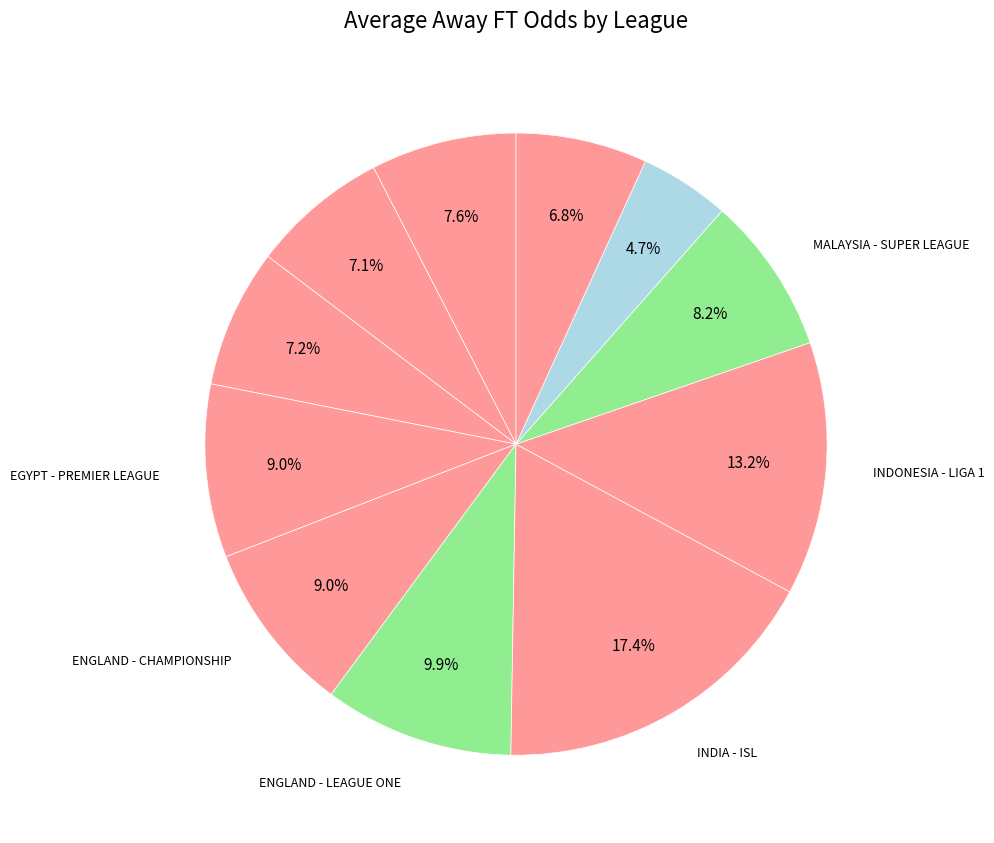

How many slices are in this pie chart?

11